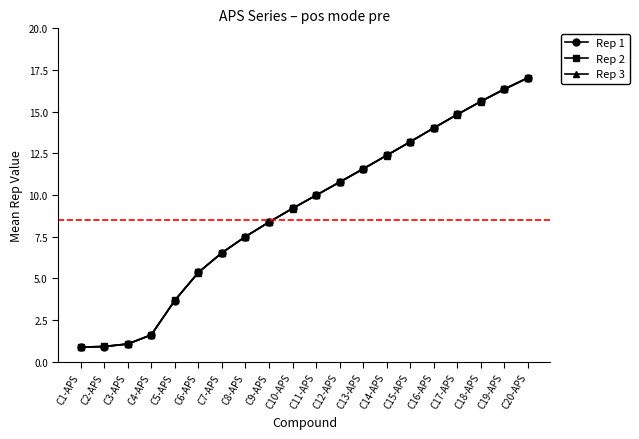

What is the maximum value for Rep 2?

17.0